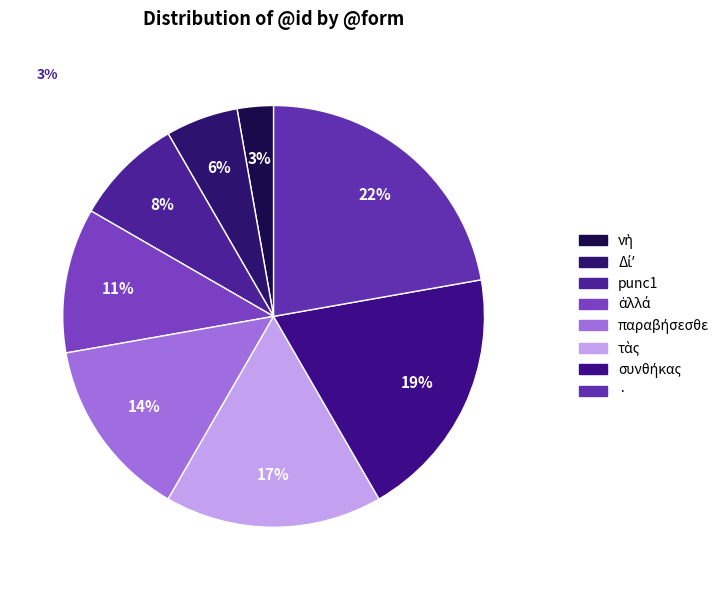

Which slice is the smallest?

νὴ